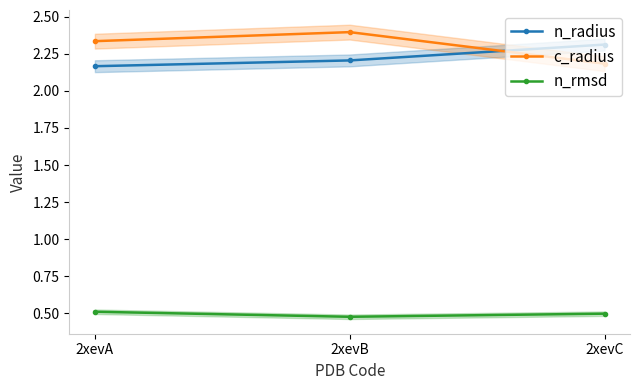

How many lines are shown in the chart?

3